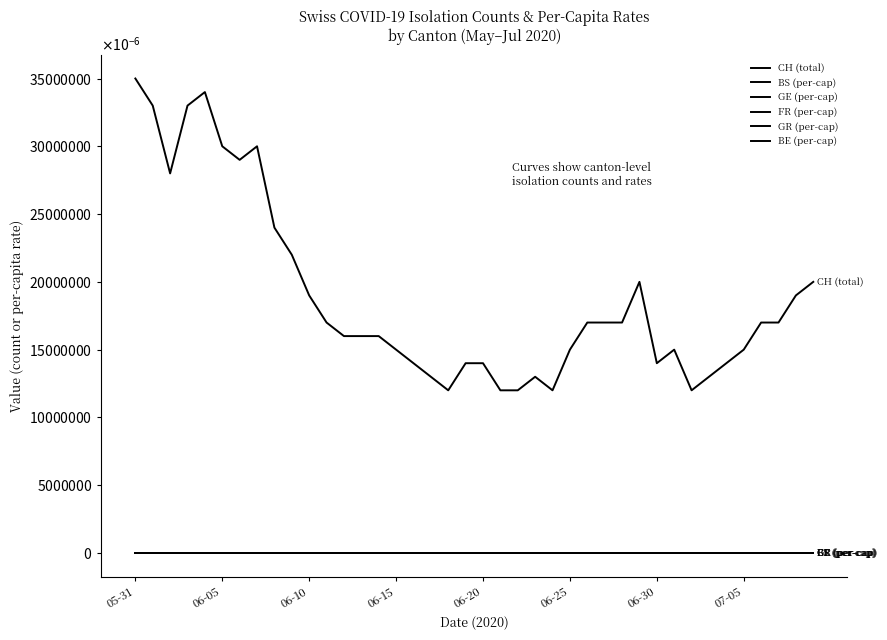

True or false: CH (total) and BE (per-cap) intersect in this chart.

False